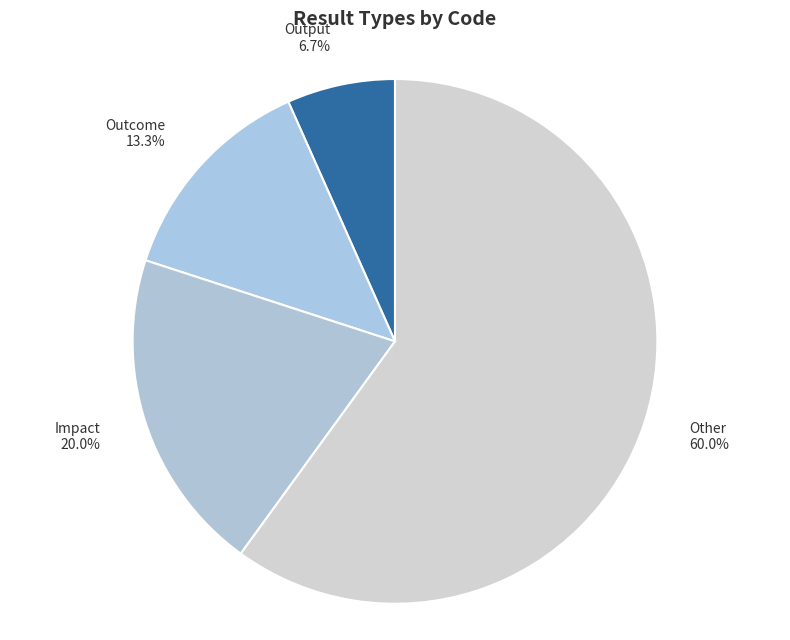

Which has a higher value, Impact or Output?

Impact